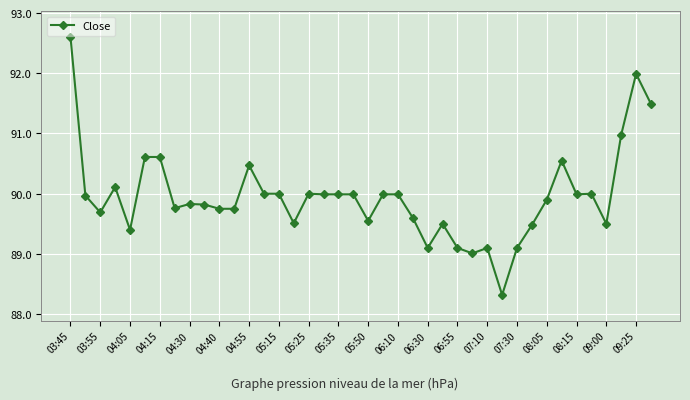

What is the difference between the maximum and minimum values?

4.3